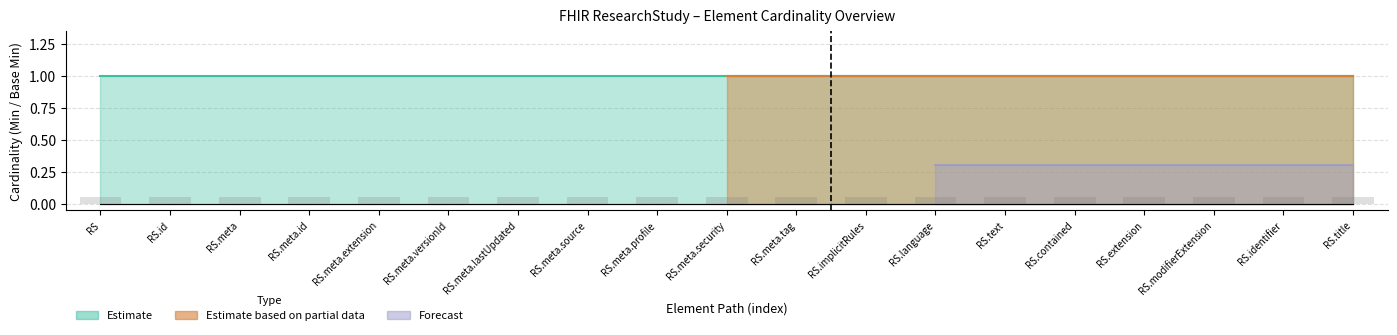

What position from the right is ResearchStudy?

19